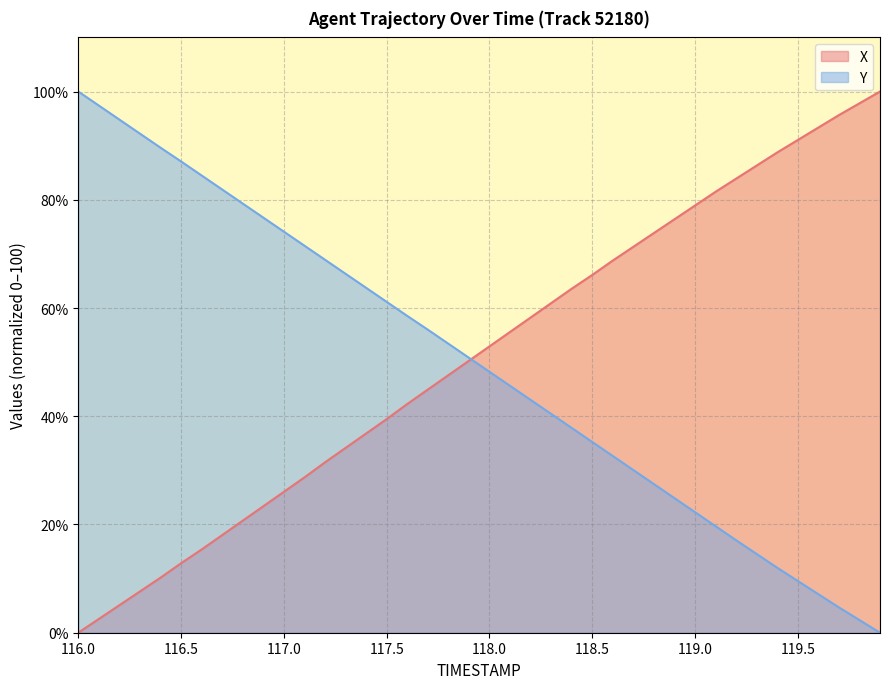

Where is X nearest to the value 50?

117.9